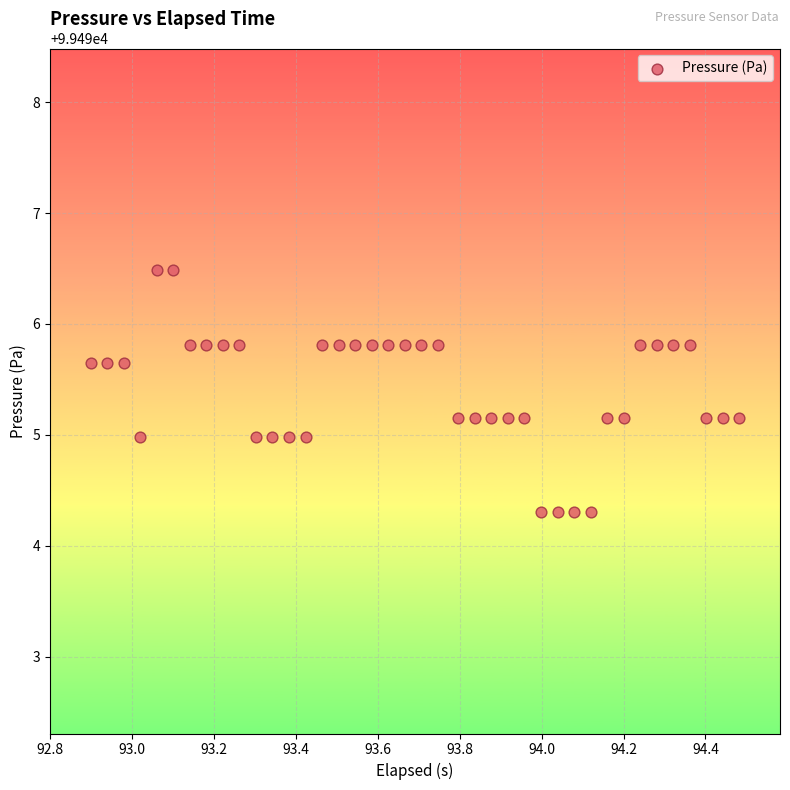

What is the range of Y values (max minus min)?

2.2